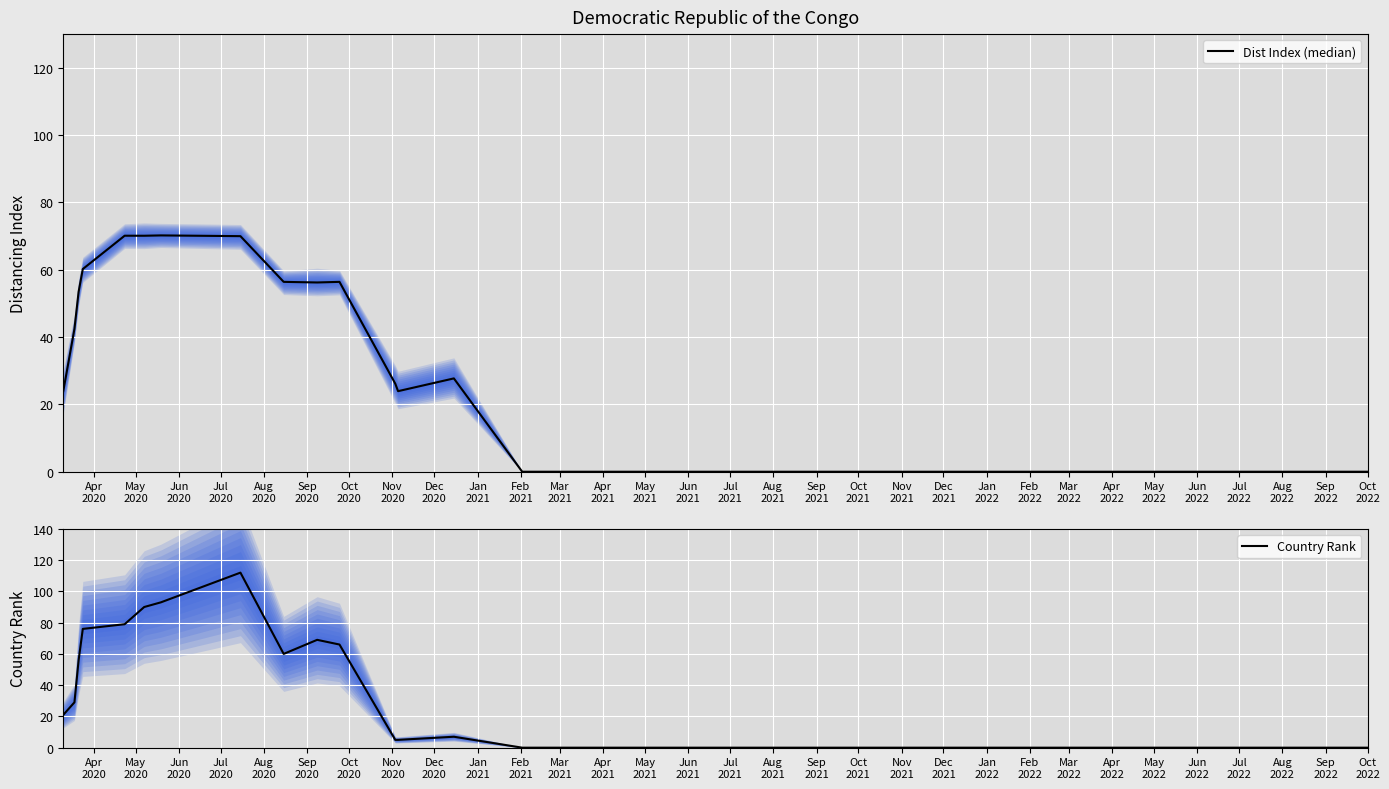

What are all the series names shown in the legend?

Dist Index (median), Country Rank